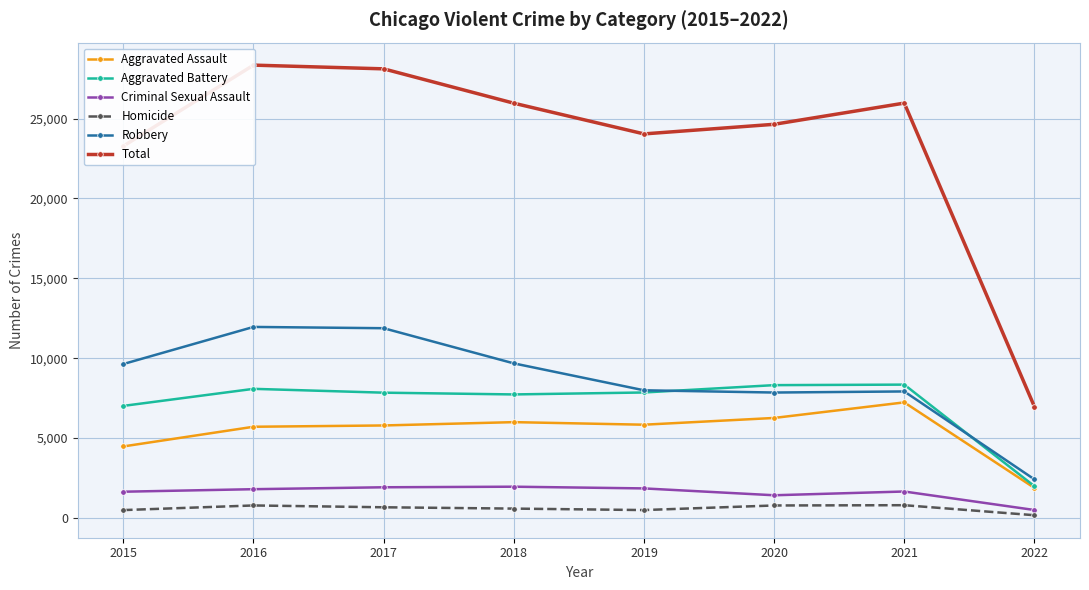

Reading left to right, extract all data points from this chart.

Aggravated Assault: 2015=4480	2016=5712	2017=5793	2018=6001	2019=5840	2020=6263	2021=7238	2022=1883
Aggravated Battery: 2015=7018	2016=8085	2017=7845	2018=7735	2019=7857	2020=8317	2021=8349	2022=1991
Criminal Sexual Assault: 2015=1646	2016=1804	2017=1924	2018=1960	2019=1853	2020=1424	2021=1659	2022=501
Homicide: 2015=496	2016=786	2017=672	2018=589	2019=498	2020=785	2021=802	2022=175
Robbery: 2015=9638	2016=11960	2017=11880	2018=9679	2019=7994	2020=7854	2021=7922	2022=2417
Total: 2015=23278	2016=28347	2017=28114	2018=25964	2019=24042	2020=24643	2021=25970	2022=6967